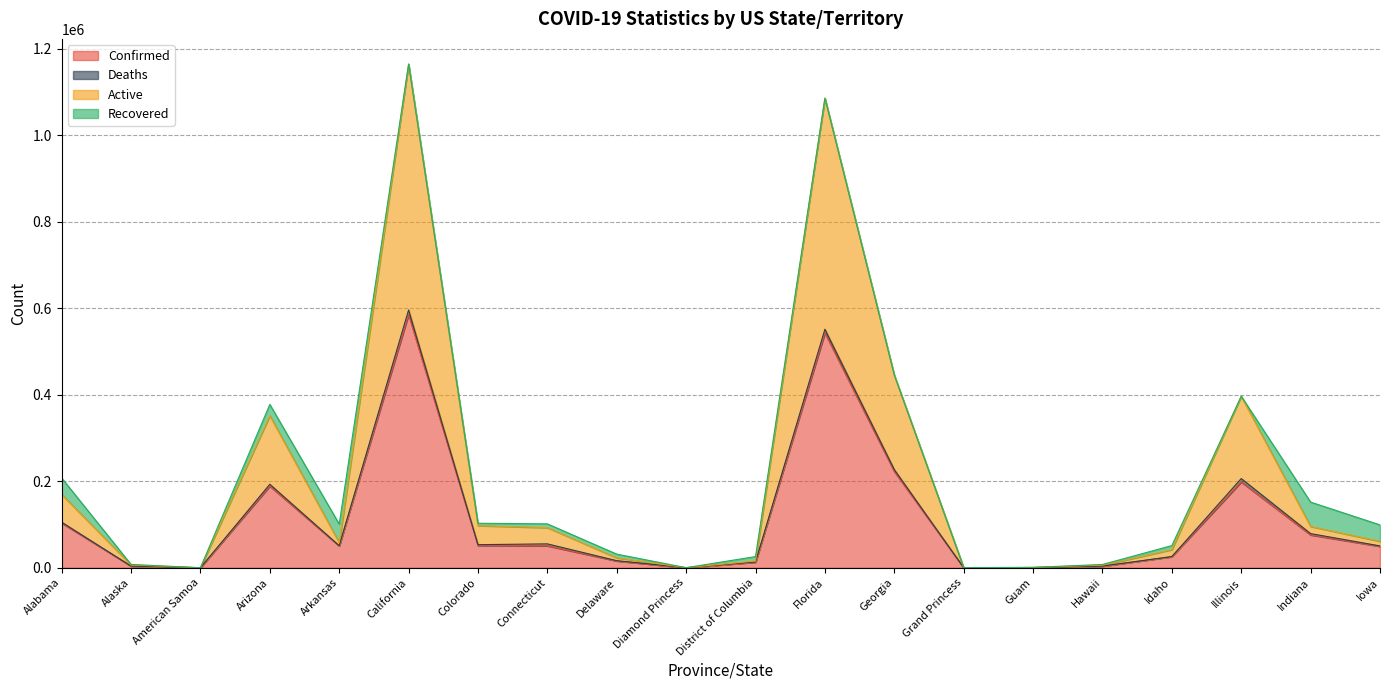

What is the value of the Confirmed point at the 17th from the left?

25598